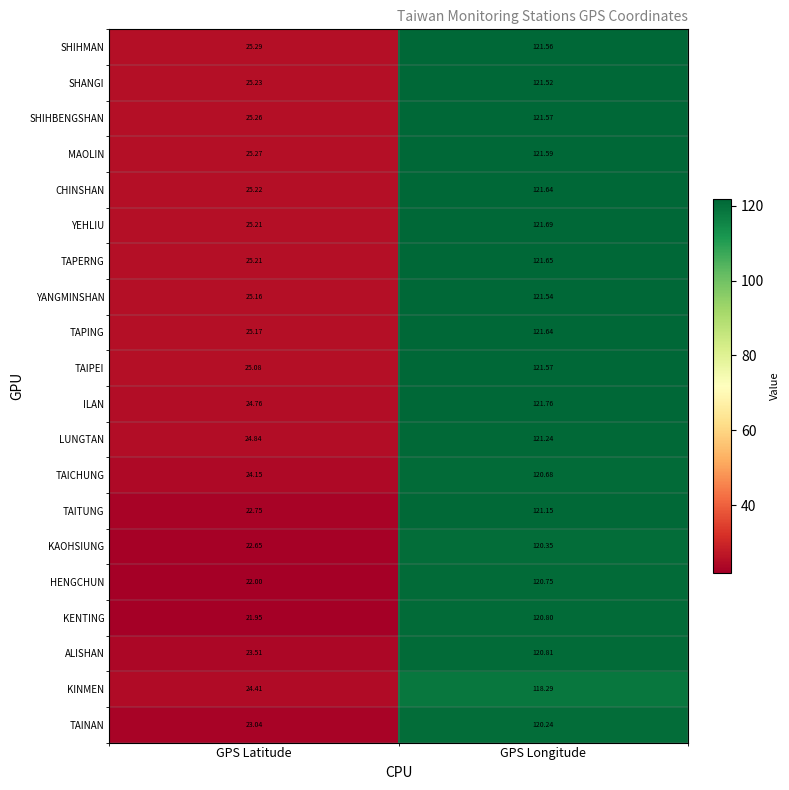

At how many categories does at least one series exceed 54?

1